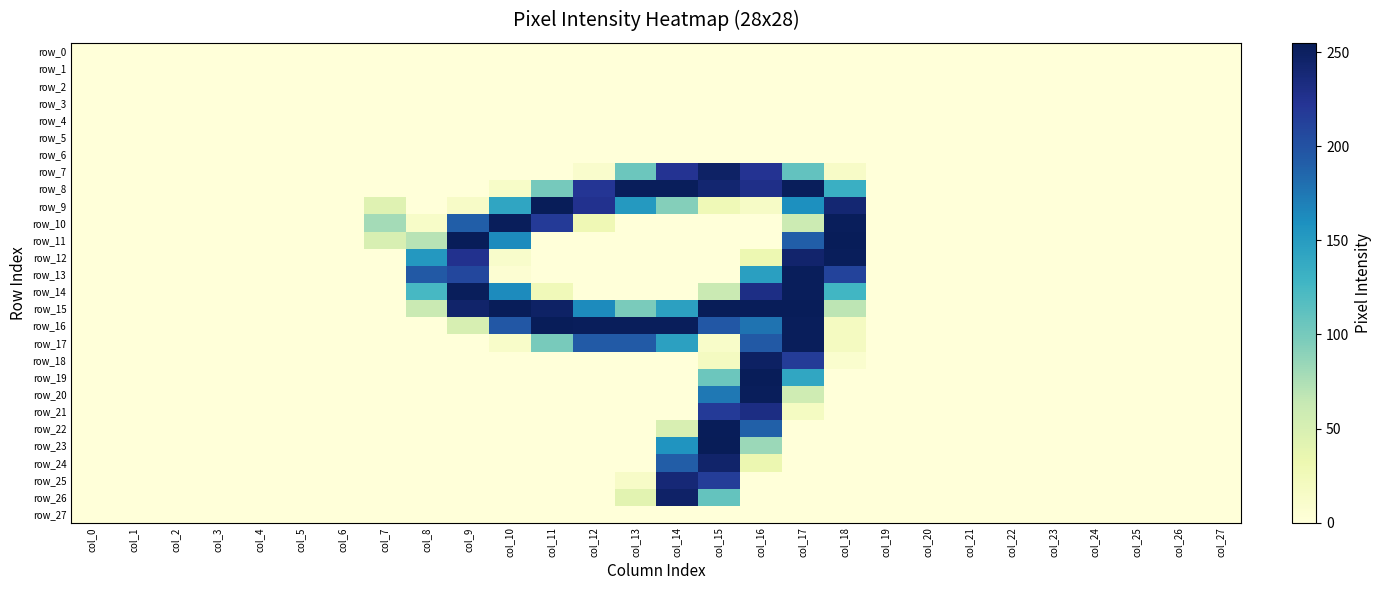

Which series has the largest total across all categories?

row_15